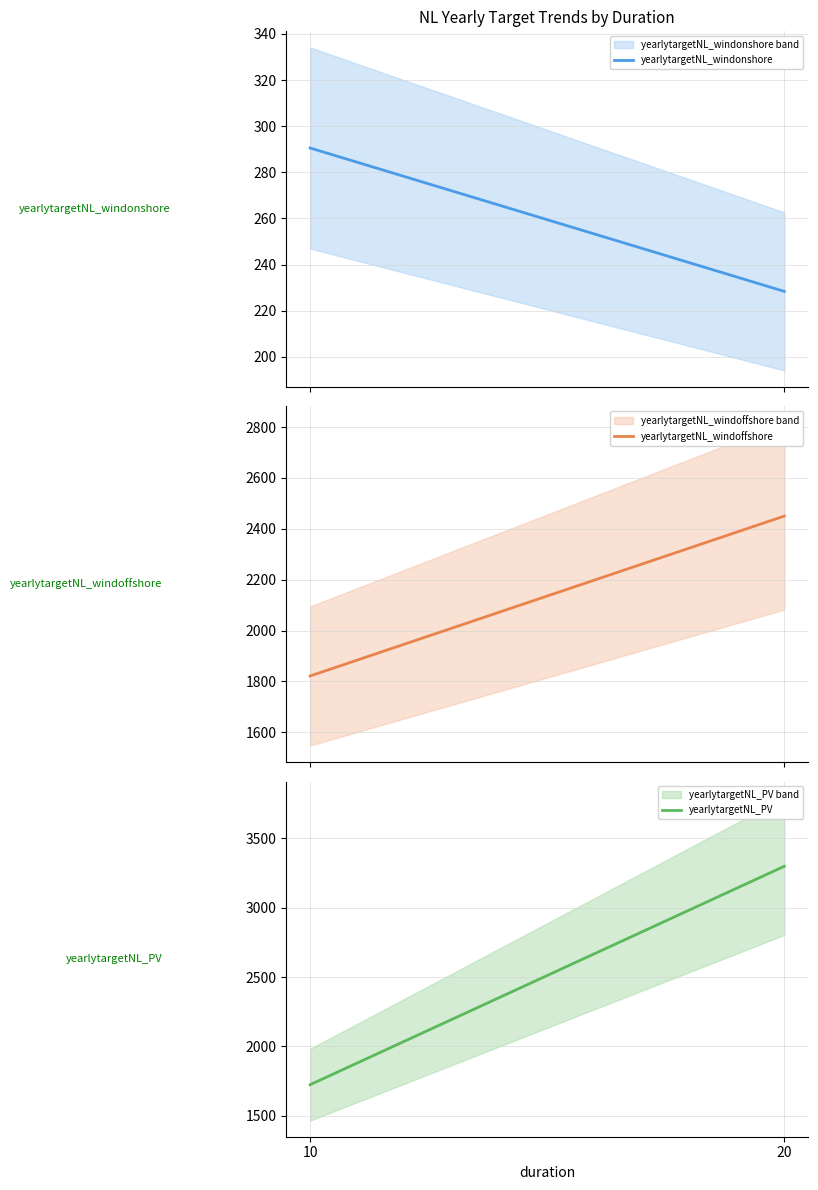

List the series in order of their overall mean, highest first.

yearlytargetNL_PV, yearlytargetNL_windoffshore, yearlytargetNL_windonshore